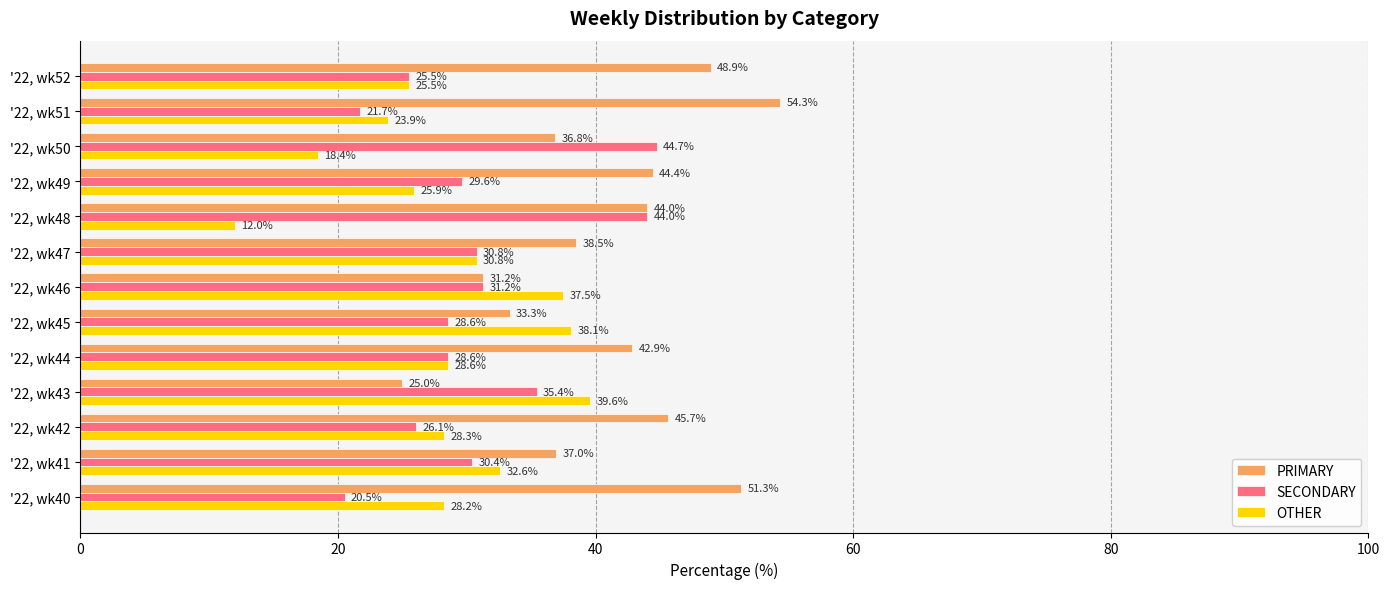

Which series changed the most between '22, wk41 and '22, wk50?

SECONDARY